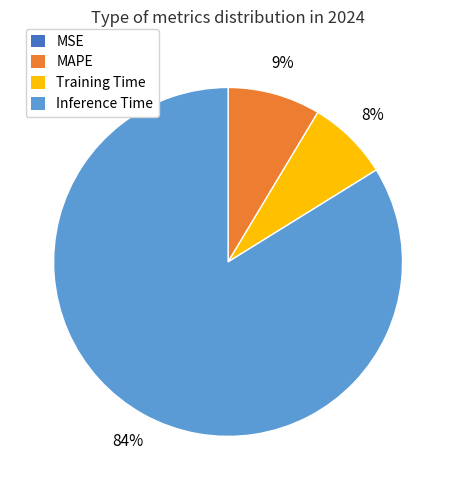

Is there a majority slice in this chart?

Yes